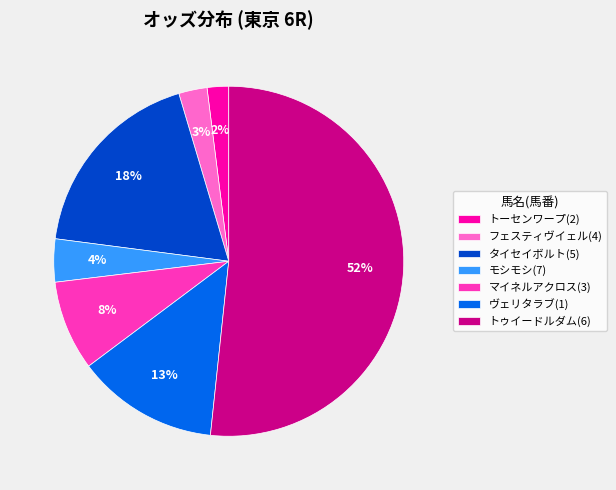

Combined, do マイネルアクロス(3) and モシモシ(7) account for over 50%?

No